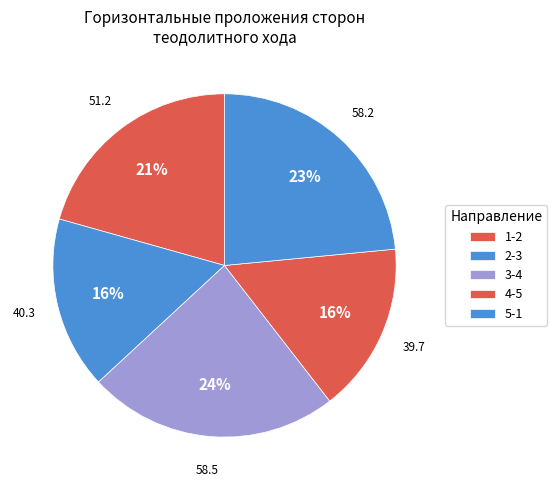

To the nearest percent, what percentage of the pie is 2-3?

16%